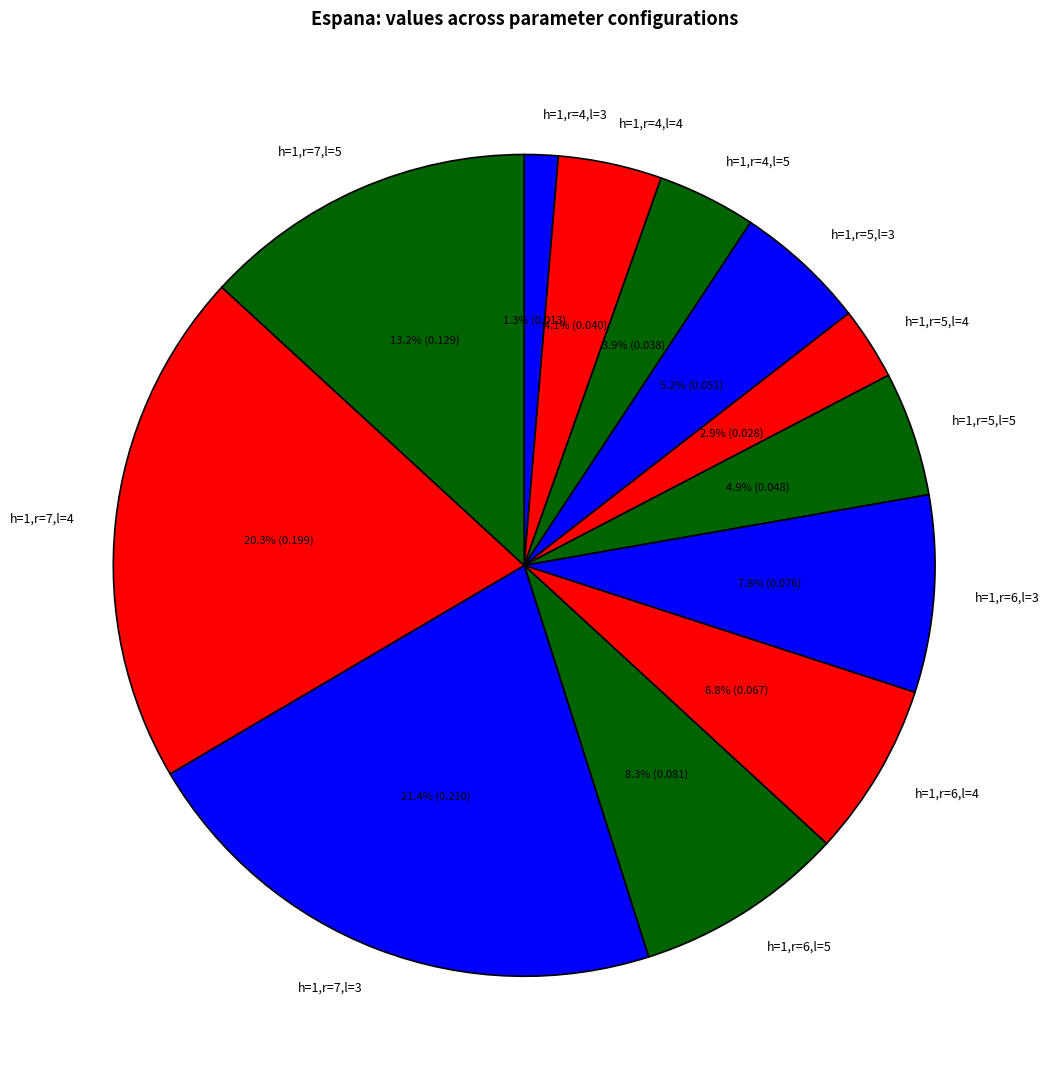

How many segments does this pie chart have?

12